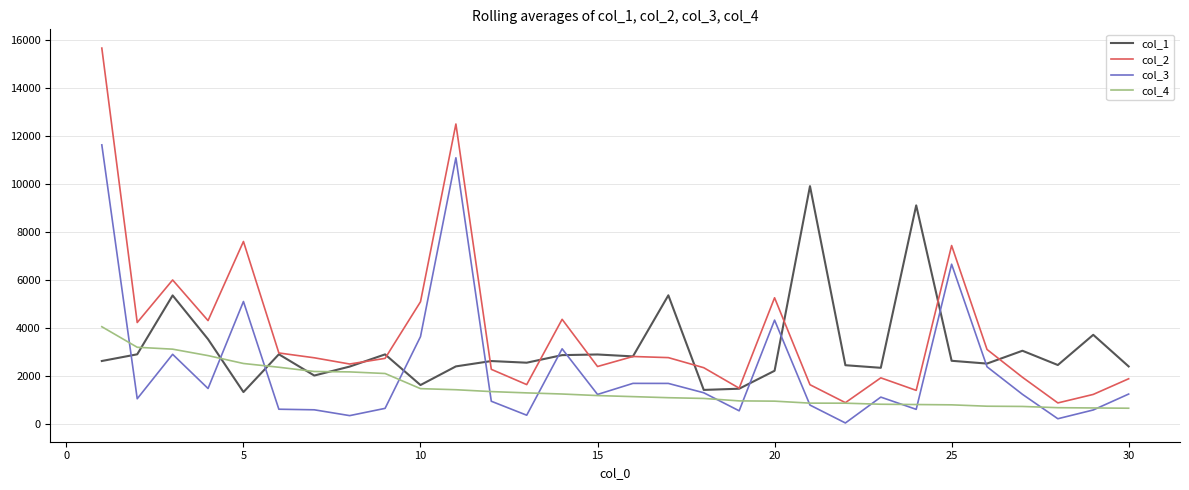

Rank the series by their maximum value, from highest to lowest.

col_2, col_3, col_1, col_4